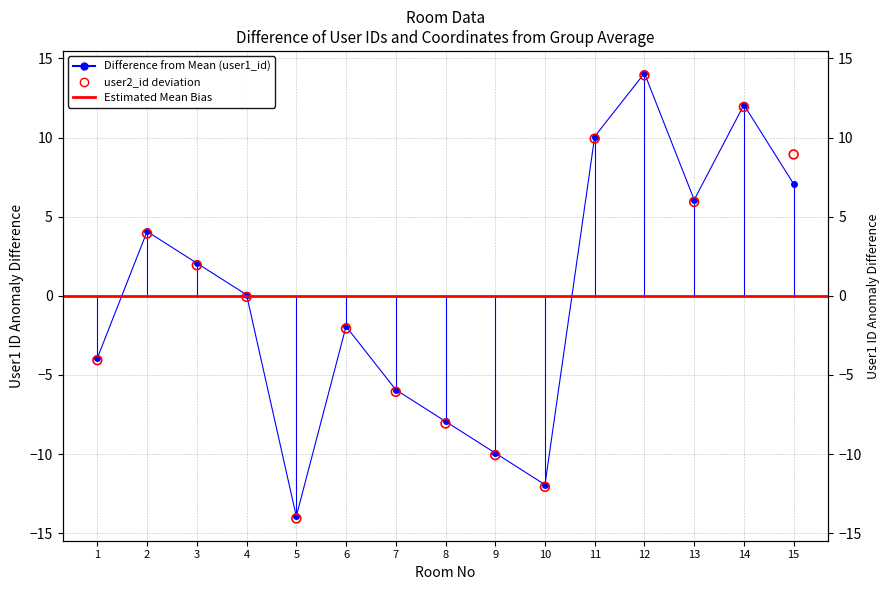

Is the value of user2_id at 8 greater than the value of user1_id at 13?

No